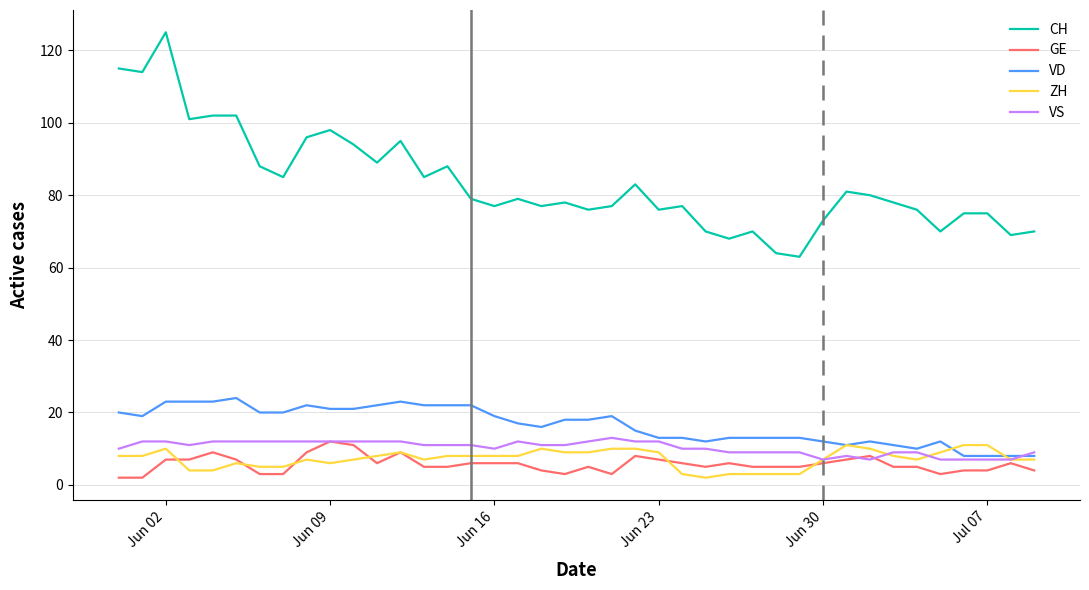

True or false: VS and CH cross at least once.

False